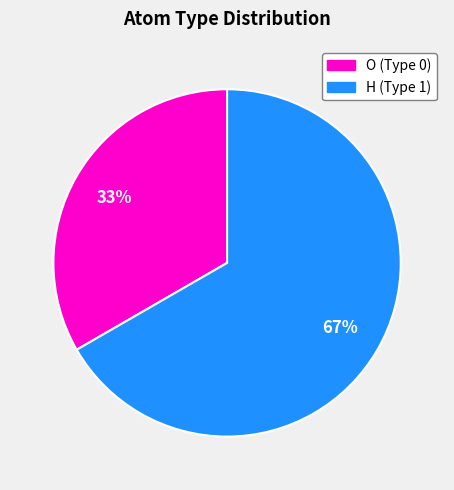

Count the number of slices in the pie.

2